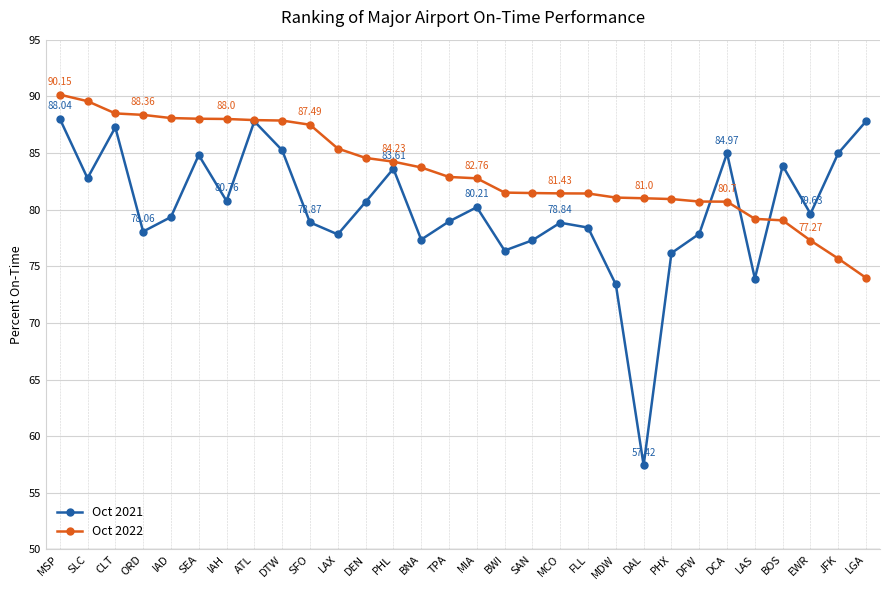

What is the sum of the Oct 2021 values at BWI and DAL?

133.8